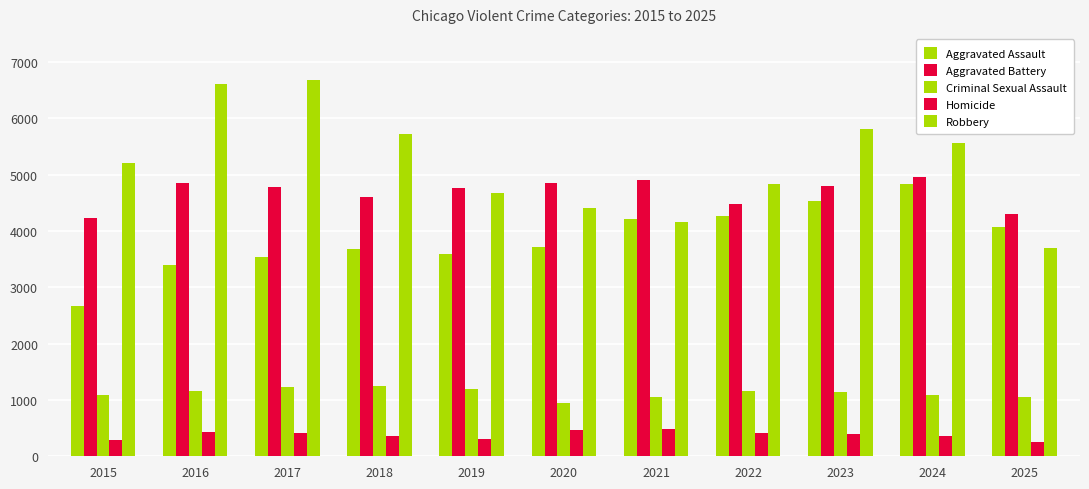

How many bars are there in each group?

5